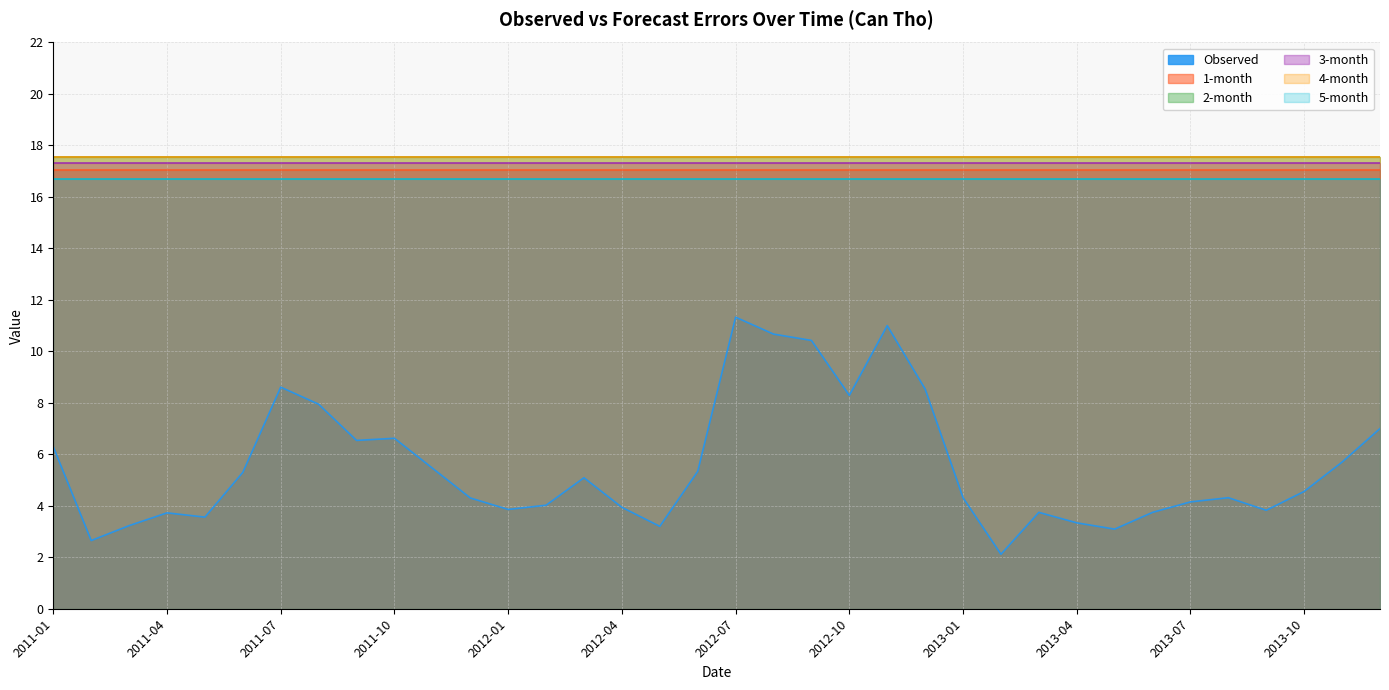

The value of 1-month at 2012-03 is 17.0. True or false?

True